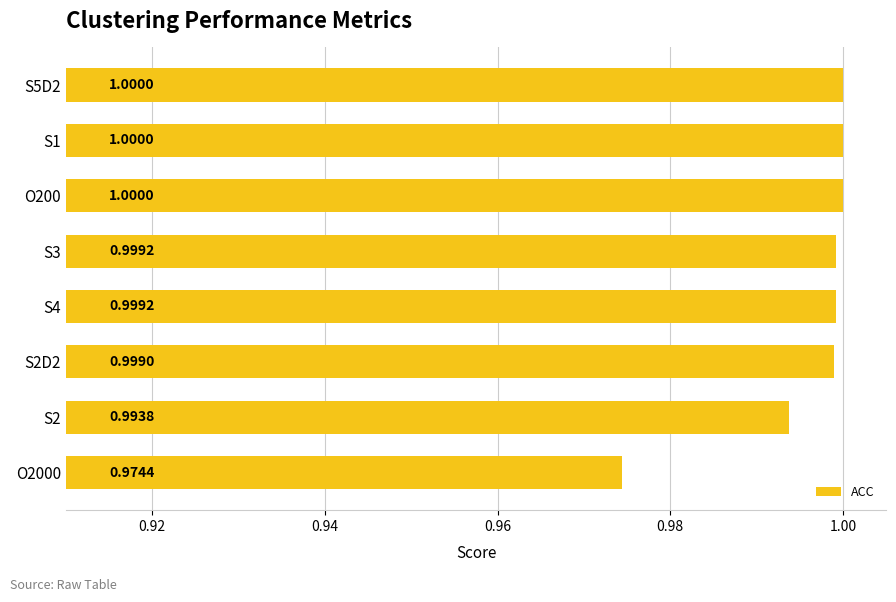

What is the average value?

1.0